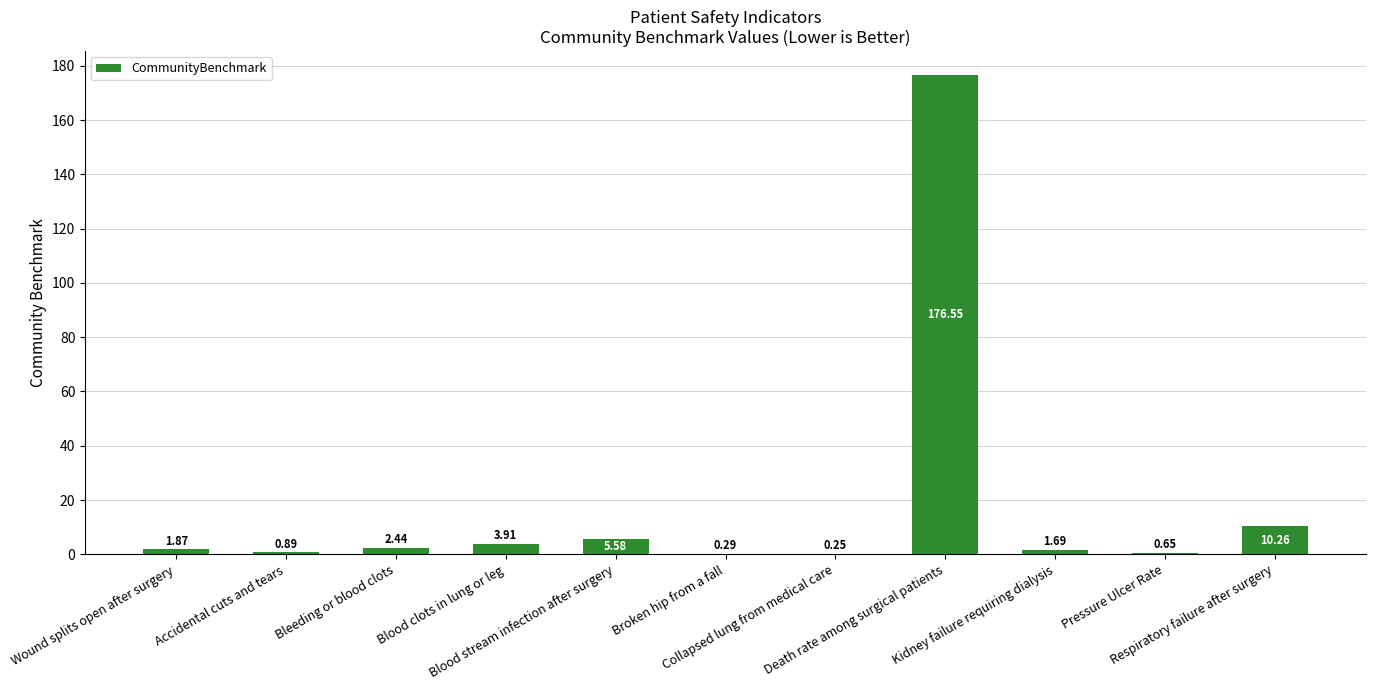

List the labels in order of value, smallest first.

Collapsed lung from medical care, Broken hip from a fall, Pressure Ulcer Rate, Accidental cuts and tears, Kidney failure requiring dialysis, Wound splits open after surgery, Bleeding or blood clots, Blood clots in lung or leg, Blood stream infection after surgery, Respiratory failure after surgery, Death rate among surgical patients